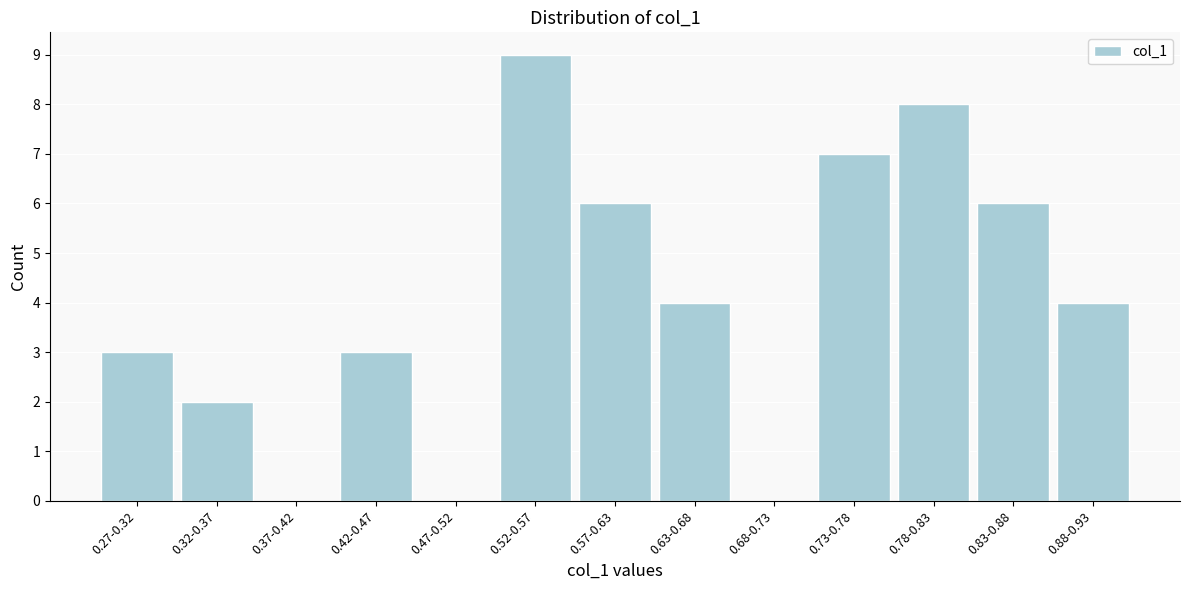

Reading left to right, extract all data points from this chart.

0.27-0.32=3	0.32-0.37=2	0.37-0.42=0	0.42-0.47=3	0.47-0.52=0	0.52-0.57=9	0.57-0.63=6	0.63-0.68=4	0.68-0.73=0	0.73-0.78=7	0.78-0.83=8	0.83-0.88=6	0.88-0.93=4